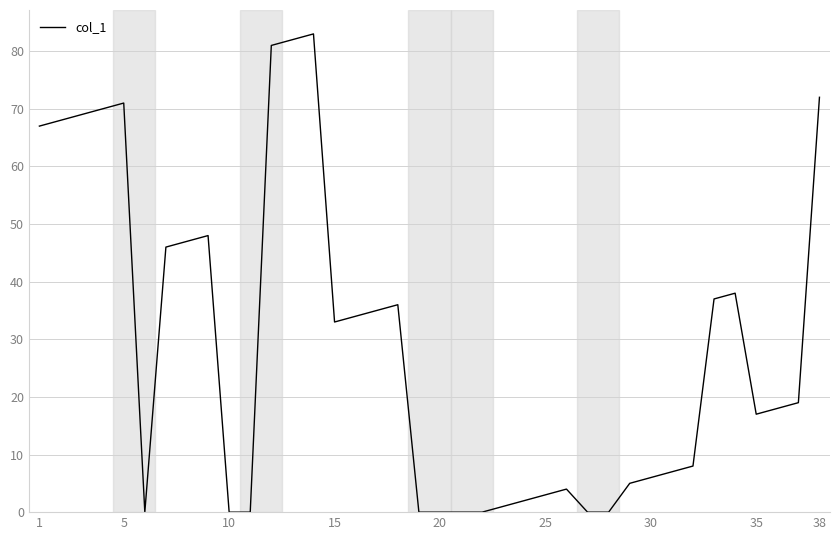

What is the greatest value displayed?

83